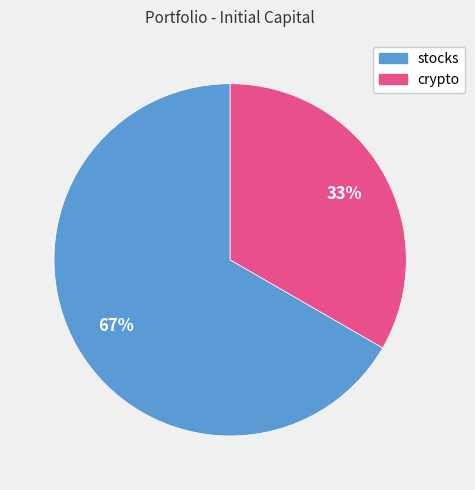

What percentage is the stocks slice, to the nearest percent?

67%